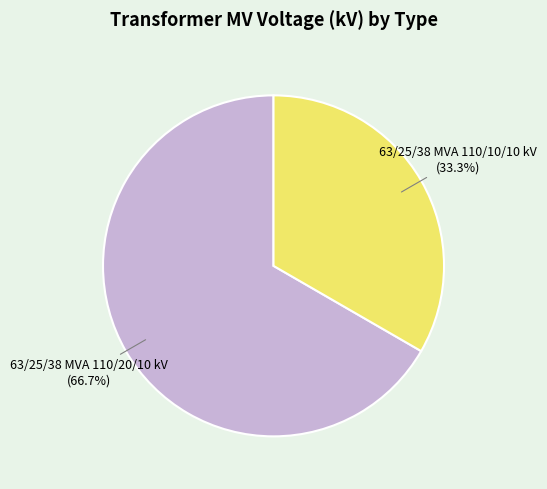

Does any single category account for the majority?

Yes